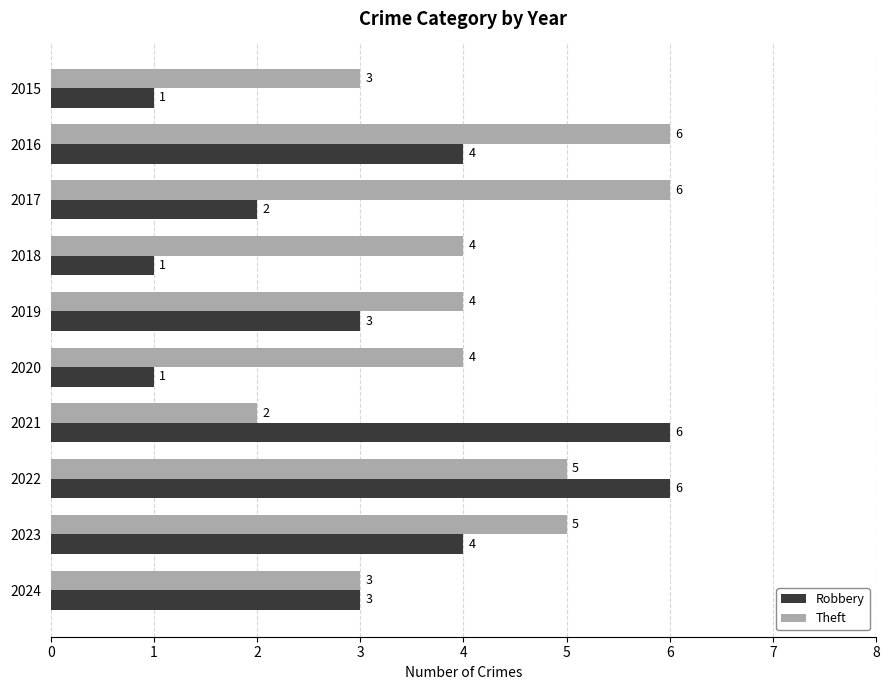

What is the difference between the second highest and second lowest values in the Robbery series?

5